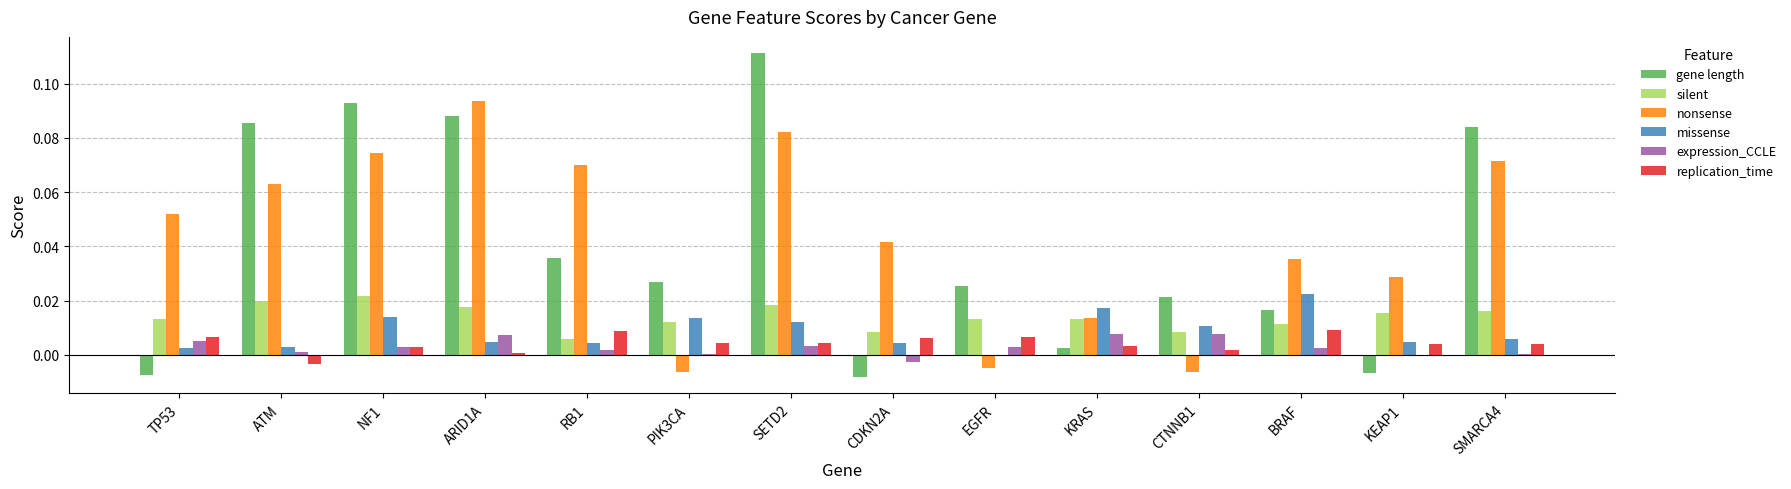

At which label does missense reach its peak?

BRAF